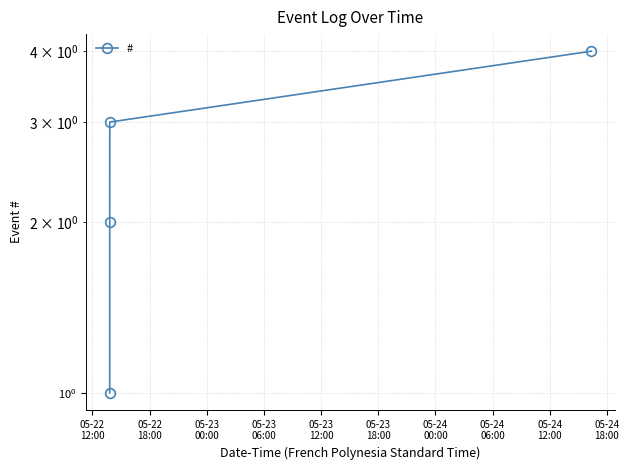

How many lines are shown in the chart?

1